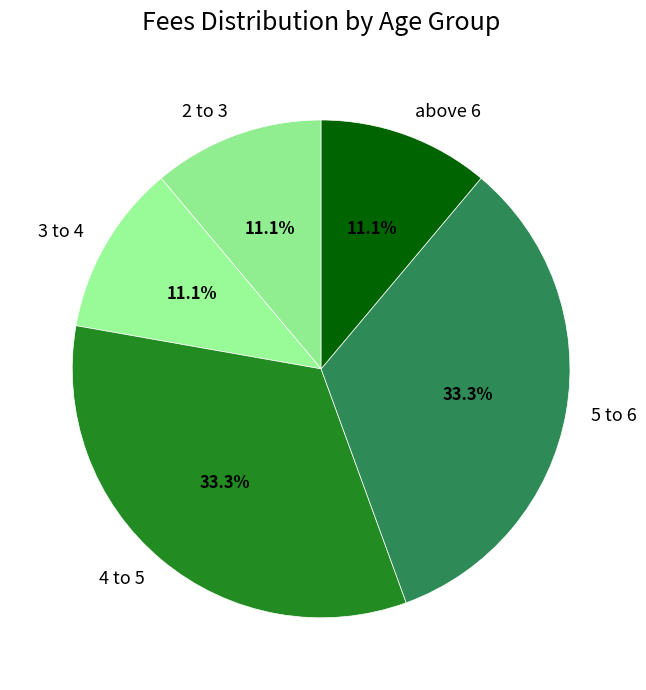

How many segments does this pie chart have?

5